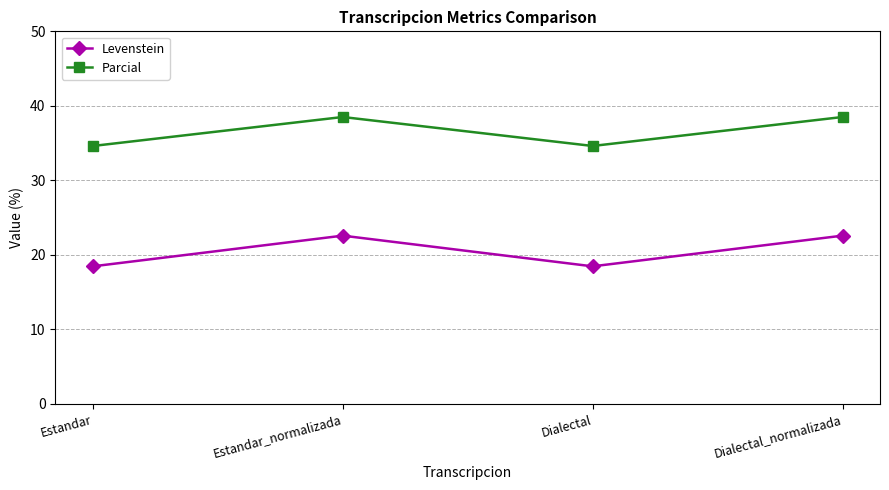

Rank the series by their average value, from lowest to highest.

Levenstein, Parcial